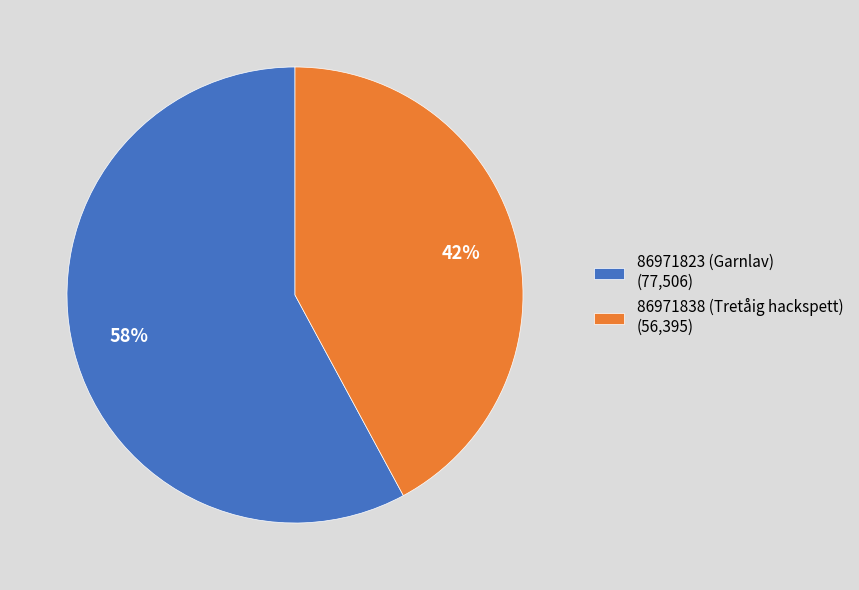

To the nearest percent, what is the difference between the largest and smallest slice percentages?

16%